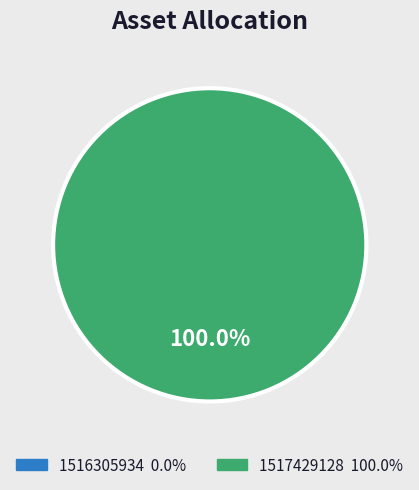

Is there any slice that represents more than half of the pie?

Yes